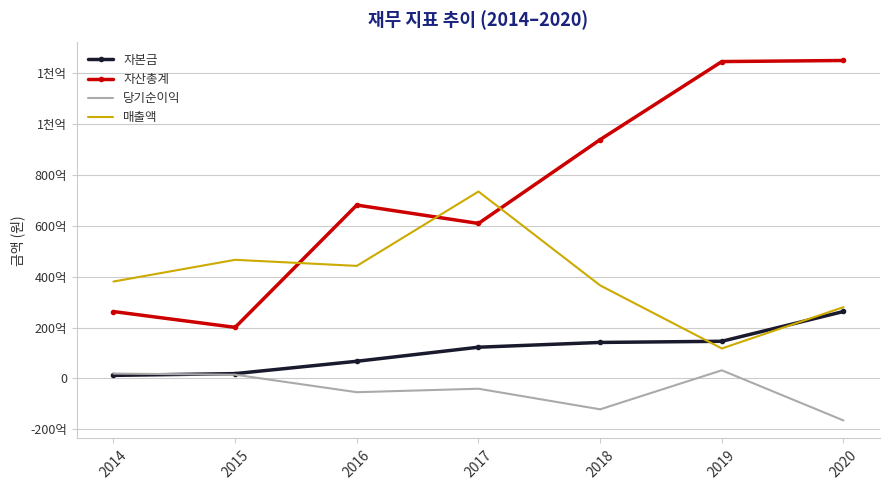

What are all the series names shown in the legend?

자본금, 자산총계, 당기순이익, 매출액